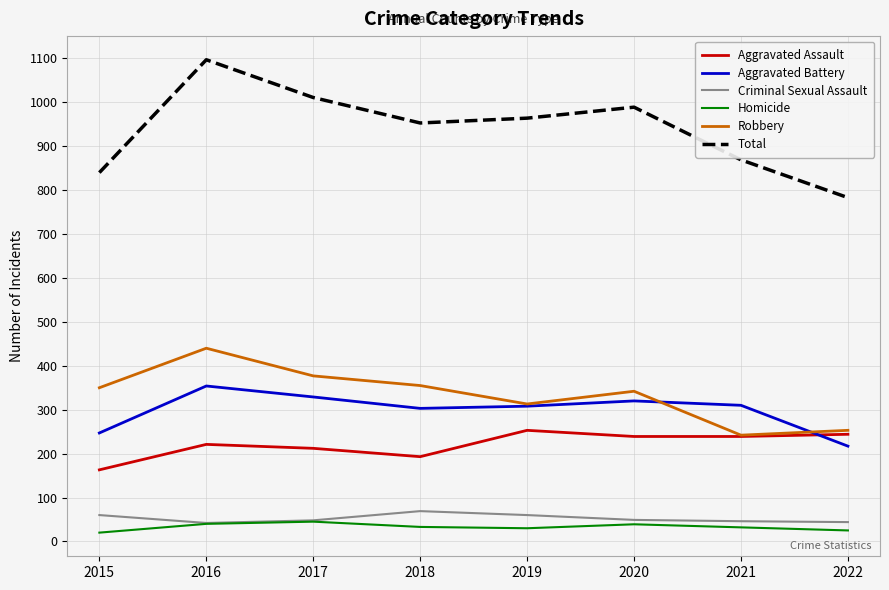

Rank the series by their maximum value, from highest to lowest.

Total, Robbery, Aggravated Battery, Aggravated Assault, Criminal Sexual Assault, Homicide